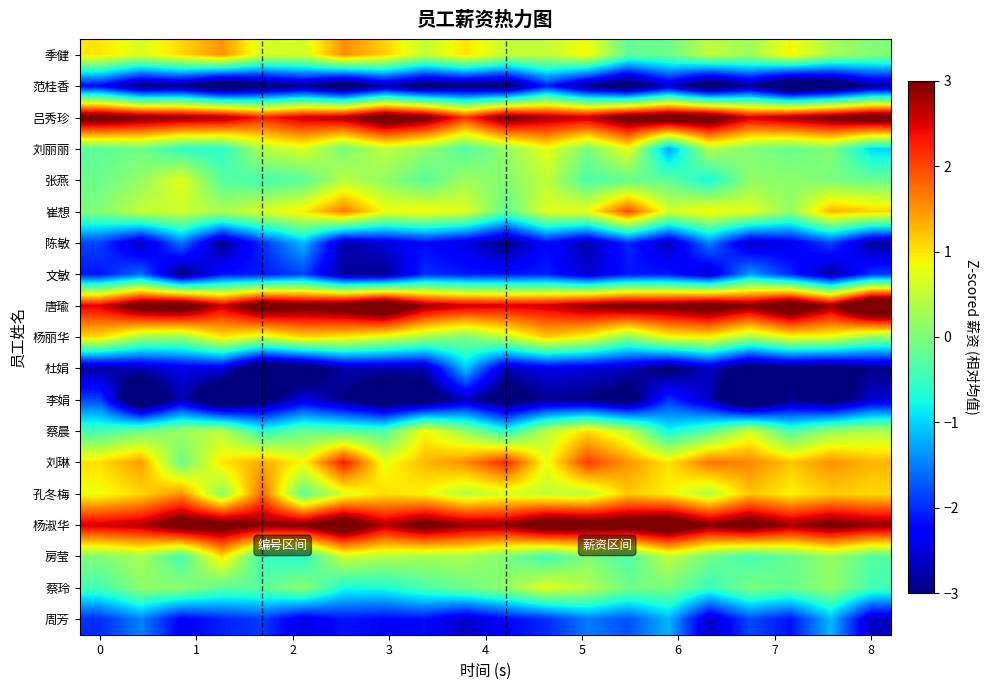

Reading left to right, transcribe all the data shown in this chart.

季健: 1.0	0.7	1.1	1.5	0.6	0.6	1.5	1.1	0.5	1.0	0.5	0.5	0.9	-0.2	-0.1	0.5	0.2	0.9	0.3	0.0
范桂香: -2.3	-3.1	-3.0	-3.7	-3.3	-2.9	-3.6	-2.8	-3.3	-3.1	-3.3	-2.1	-3.0	-3.5	-2.6	-3.6	-2.9	-4.0	-3.7	-2.9
吕秀珍: 3.4	3.1	2.9	2.8	2.3	2.6	2.8	3.5	3.2	2.1	3.2	2.8	2.7	3.3	3.5	3.5	2.6	2.8	3.2	3.5
刘丽丽: -0.2	-0.1	-0.6	-0.6	0.4	0.7	-0.0	0.5	0.2	-0.3	0.2	0.8	-0.0	0.8	-1.3	0.4	0.0	-0.1	0.0	-1.0
张燕: -0.1	0.2	0.7	-0.3	-0.4	-0.3	0.5	0.2	-0.3	0.3	0.0	0.5	-0.4	-0.2	-0.2	-0.7	0.1	0.1	0.0	-0.1
崔想: 0.0	0.5	0.6	0.3	0.7	1.0	1.7	0.8	0.9	0.7	-0.2	0.7	0.8	2.0	0.7	0.9	0.7	0.2	1.3	1.1
陈敏: -1.9	-2.7	-1.5	-3.0	-2.0	-1.2	-2.7	-2.5	-2.2	-2.5	-3.0	-2.2	-2.8	-2.0	-2.7	-1.5	-2.6	-2.4	-1.8	-2.9
文敏: -2.1	-1.6	-3.1	-2.2	-2.1	-1.9	-2.9	-2.9	-2.0	-2.1	-2.1	-2.1	-2.6	-2.1	-2.1	-2.6	-1.3	-2.0	-2.8	-1.9
唐瑜: 2.5	3.4	3.6	2.6	3.5	3.2	3.4	3.9	2.9	2.6	2.6	2.6	3.0	3.2	3.1	3.4	3.0	3.7	2.9	4.4
杨丽华: 1.1	0.3	0.2	1.0	0.6	1.1	1.0	0.7	0.3	-0.0	0.5	1.2	0.9	0.1	0.8	0.9	0.3	0.8	0.8	0.2
杜娟: -2.8	-2.7	-2.5	-2.5	-3.7	-3.5	-2.7	-2.7	-2.7	-1.1	-2.7	-2.4	-2.5	-2.7	-3.2	-2.6	-3.4	-3.1	-3.2	-3.0
李娟: -1.8	-3.9	-2.7	-3.8	-3.2	-2.5	-3.0	-3.5	-3.4	-2.7	-3.4	-2.9	-3.0	-3.3	-1.9	-2.7	-4.0	-2.9	-3.3	-2.6
蔡晨: -0.4	-0.1	0.3	0.4	-0.6	-0.2	-0.2	-0.3	0.9	0.2	-0.6	0.5	1.1	0.5	-0.8	-0.2	0.6	-0.4	0.2	0.4
刘琳: 1.0	1.5	-0.1	1.0	1.4	0.9	2.3	0.8	1.3	1.6	2.2	0.8	2.1	1.5	1.0	1.7	1.6	1.2	1.5	1.3
孔冬梅: 0.8	1.1	1.5	0.1	1.8	-0.2	0.7	1.0	0.9	0.4	0.6	0.5	0.5	1.2	0.9	0.4	1.2	0.9	1.2	1.1
杨淑华: 2.6	2.7	3.4	3.3	3.0	3.1	3.6	2.7	3.3	2.9	2.9	3.5	3.4	3.4	3.7	3.0	3.3	2.8	3.2	2.9
房莹: 0.0	0.3	-0.4	1.0	-0.5	-0.6	0.6	0.4	0.3	0.3	-0.0	-0.4	0.0	-0.3	0.5	-0.1	-0.4	-0.2	0.2	-0.3
蔡玲: -0.4	0.1	0.1	-0.3	-0.2	0.1	-0.7	-0.7	-0.4	-0.1	0.2	0.7	0.4	-0.1	-0.0	-0.5	-0.0	-0.1	0.2	-0.4
周芳: -2.0	-1.5	-2.3	-2.0	-1.9	-2.5	-2.1	-2.2	-2.2	-2.6	-2.2	-2.0	-1.5	-1.8	-1.2	-2.6	-1.8	-2.2	-1.2	-2.7